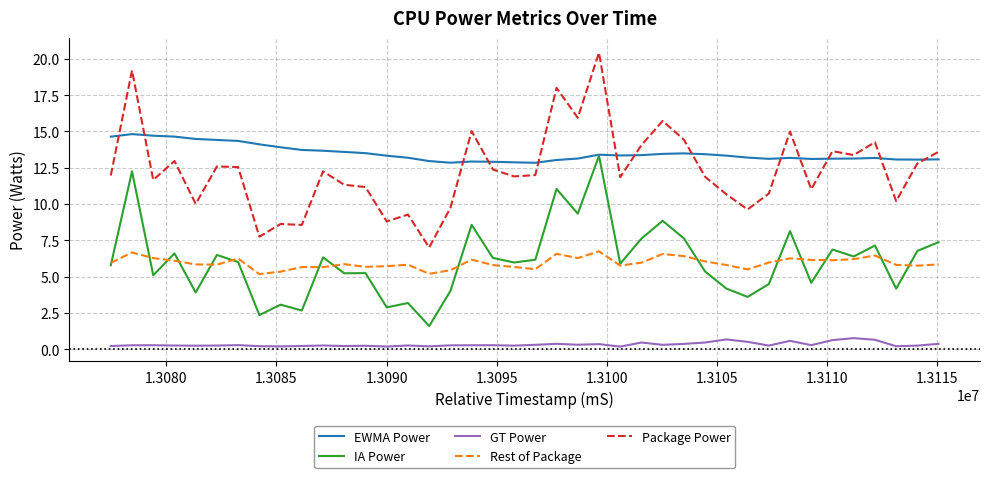

Which series has the largest total across all categories?

EWMA Power